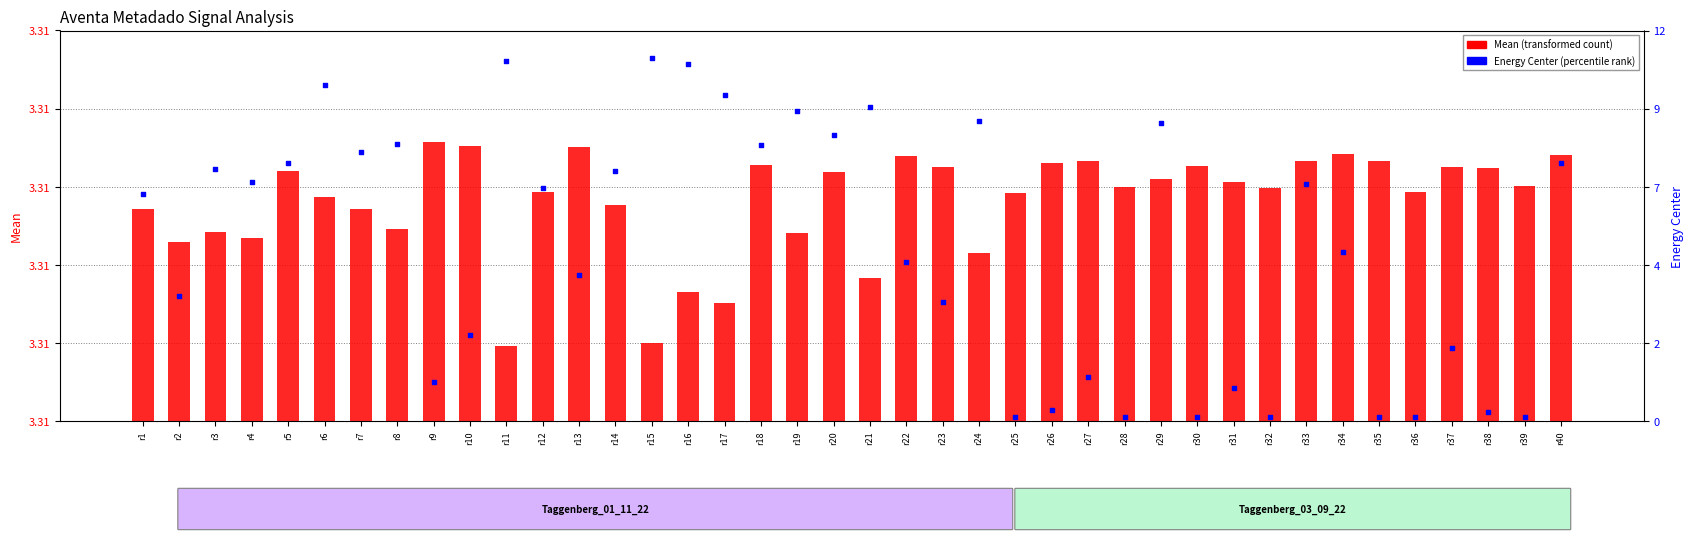

Which series has the widest spread of Y values?

Energy Center (percentile)